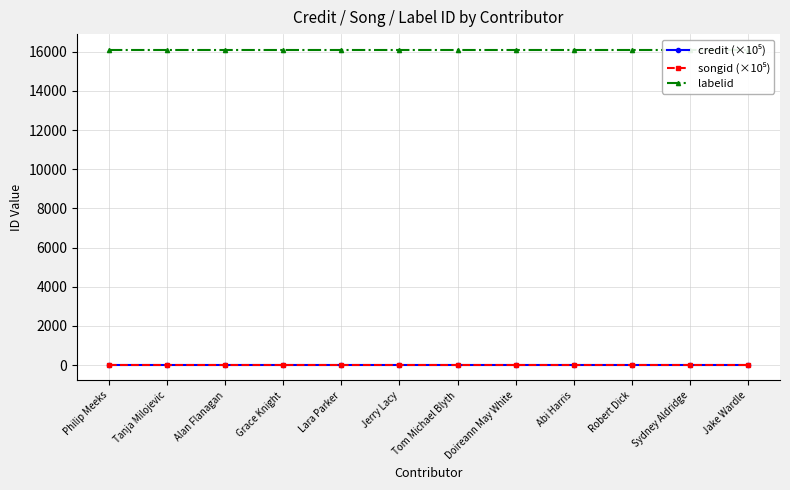

Reading left to right, what are all the values shown in this chart?

credit (×10⁵): Philip Meeks=24.5	Tanja Milojevic=24.5	Alan Flanagan=24.5	Grace Knight=24.5	Lara Parker=24.5	Jerry Lacy=24.5	Tom Michael Blyth=24.5	Doireann May White=24.5	Abi Harris=24.5	Robert Dick=24.5	Sydney Aldridge=24.5	Jake Wardle=24.5
songid (×10⁵): Philip Meeks=21.8	Tanja Milojevic=21.8	Alan Flanagan=21.8	Grace Knight=21.8	Lara Parker=21.8	Jerry Lacy=21.8	Tom Michael Blyth=21.8	Doireann May White=21.8	Abi Harris=21.8	Robert Dick=21.8	Sydney Aldridge=21.8	Jake Wardle=21.8
labelid: Philip Meeks=16092.0	Tanja Milojevic=16092.0	Alan Flanagan=16092.0	Grace Knight=16092.0	Lara Parker=16092.0	Jerry Lacy=16092.0	Tom Michael Blyth=16092.0	Doireann May White=16092.0	Abi Harris=16092.0	Robert Dick=16092.0	Sydney Aldridge=16092.0	Jake Wardle=16092.0